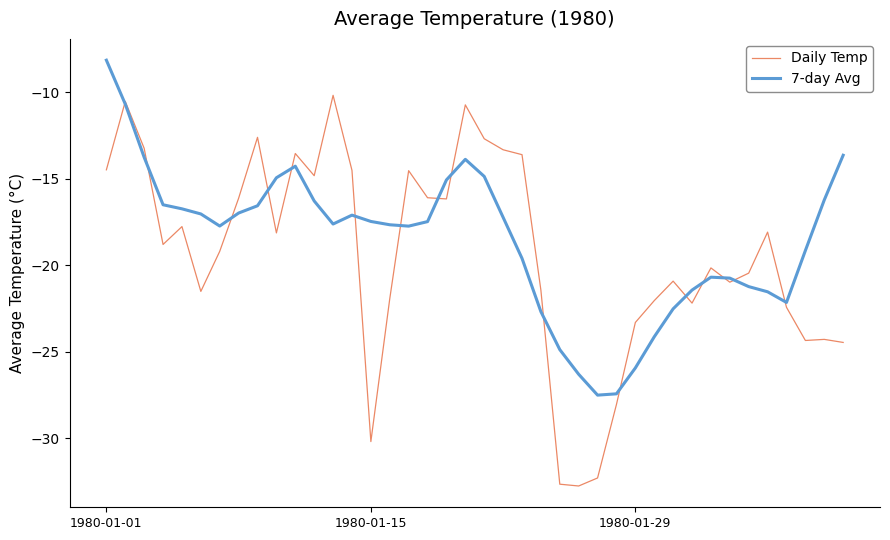

Which series has the widest spread of values?

Daily Temp